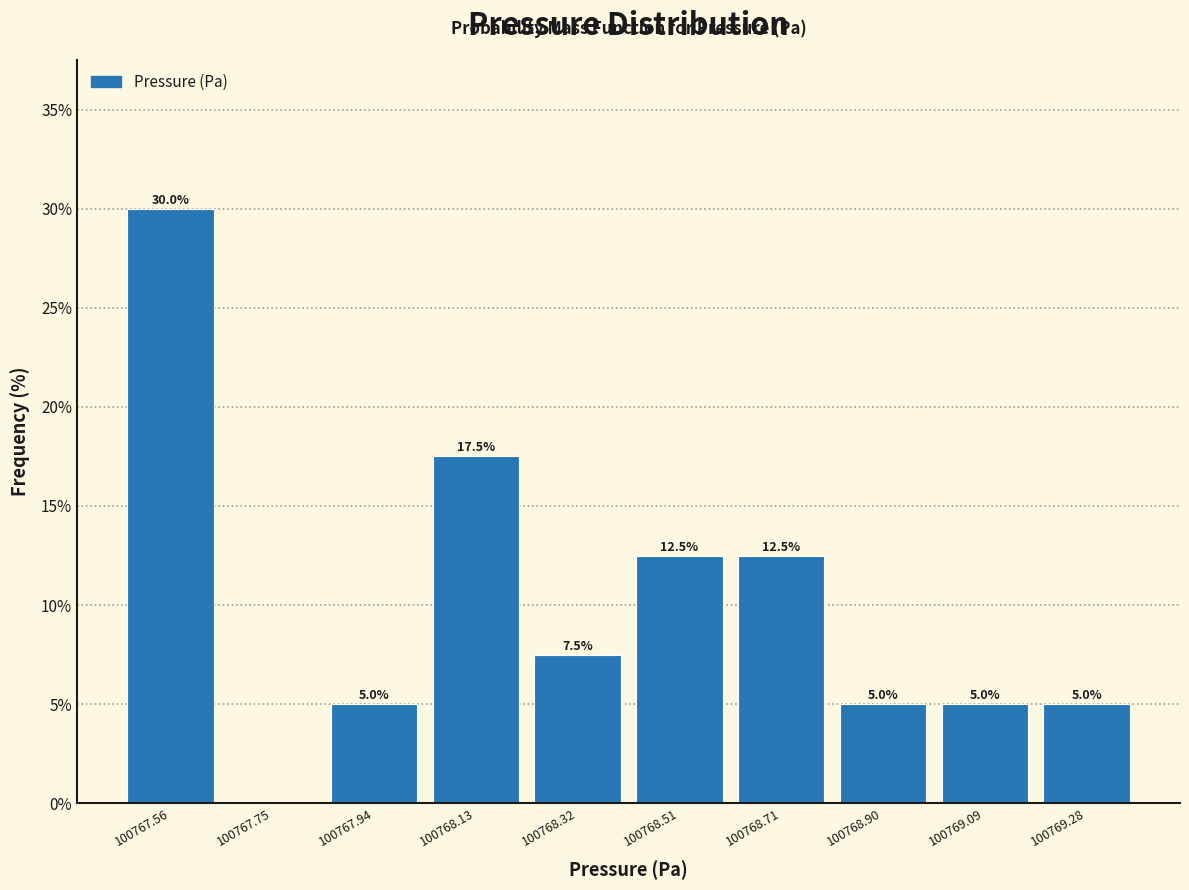

Which range on the x-axis has the tallest bar?

100767.46 to 100767.66